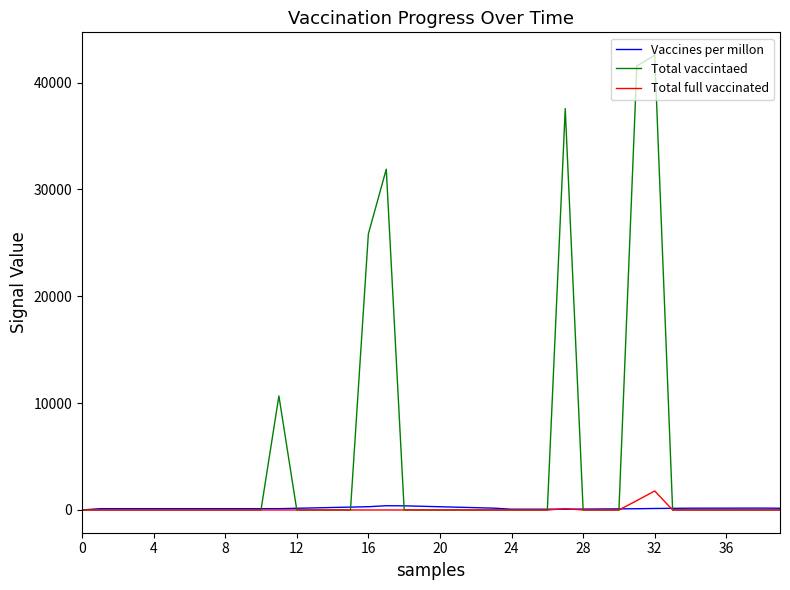

Which series has the largest total across all categories?

Total vaccintaed